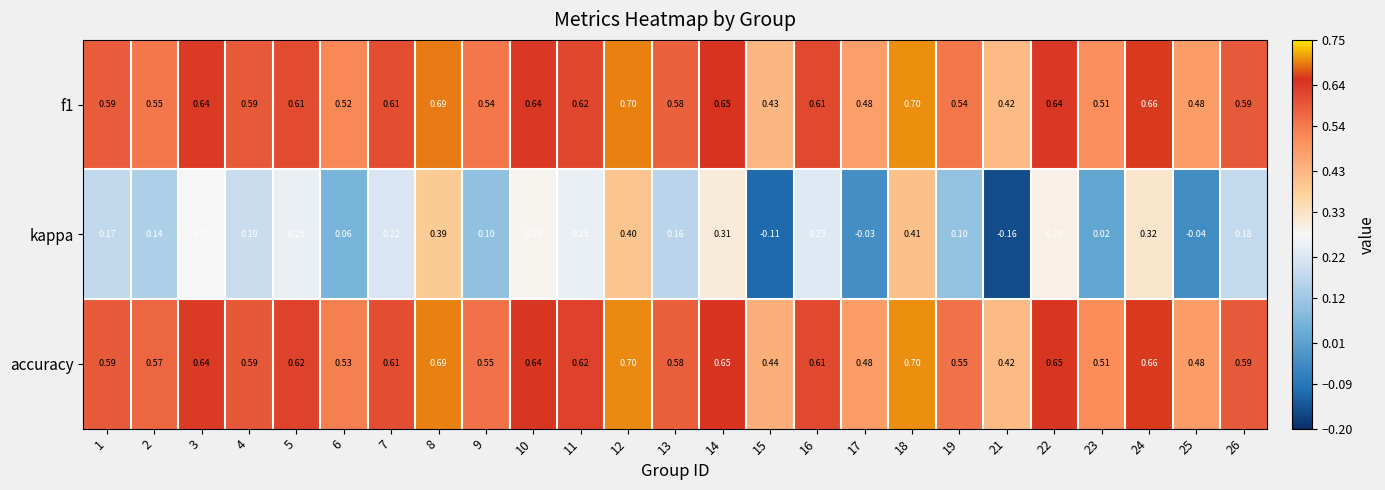

How many categories are shown in the chart?

25